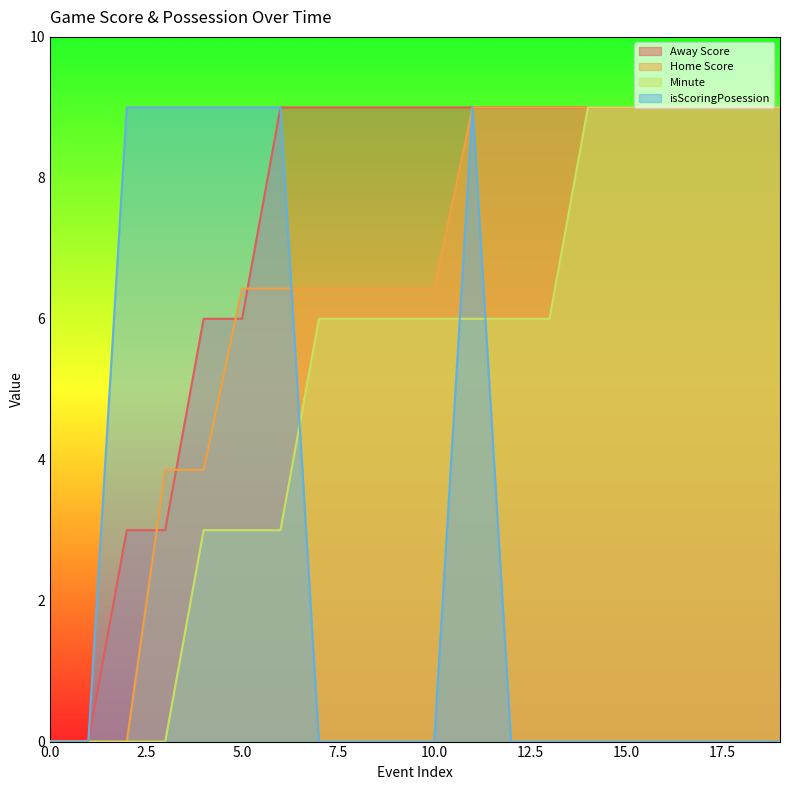

True or false: Home Score has more than 1 interior local peaks.

False